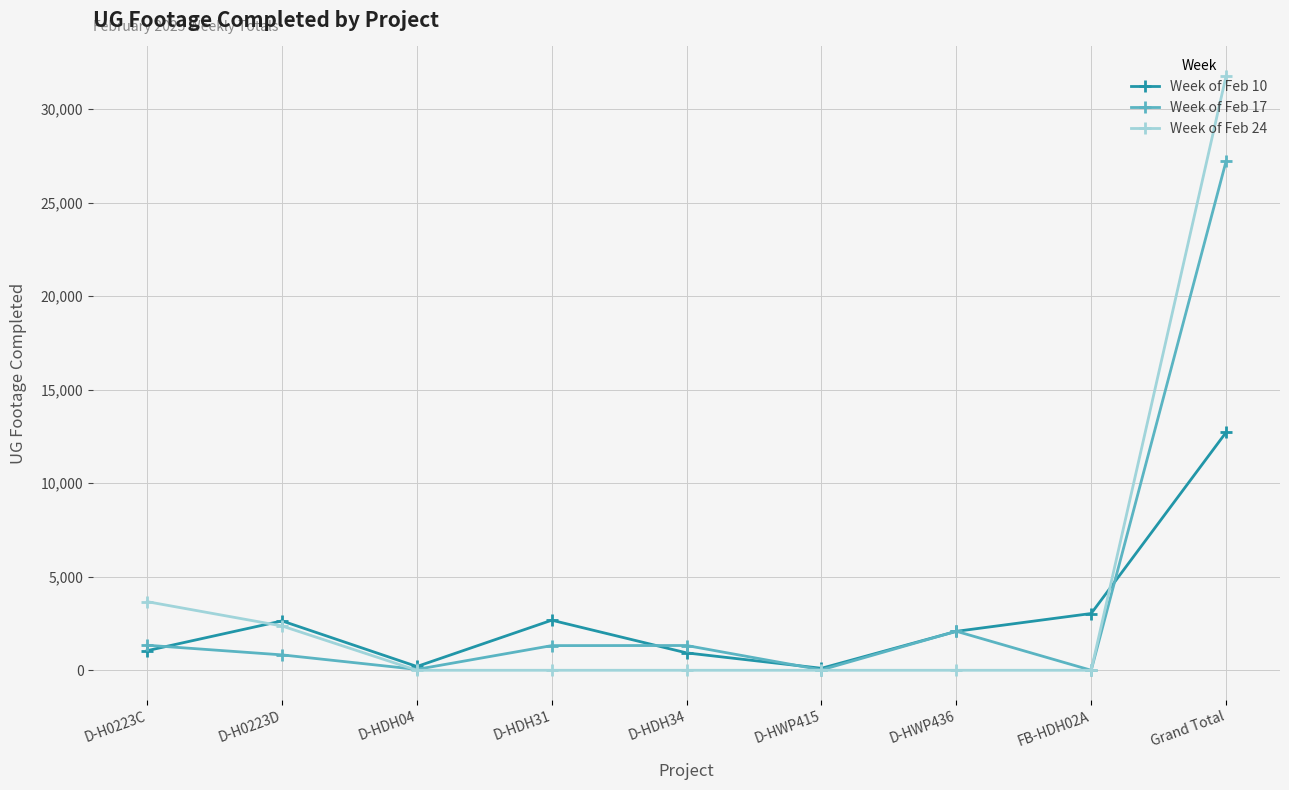

What is the label of the 4th point from the left?

D-HDH31